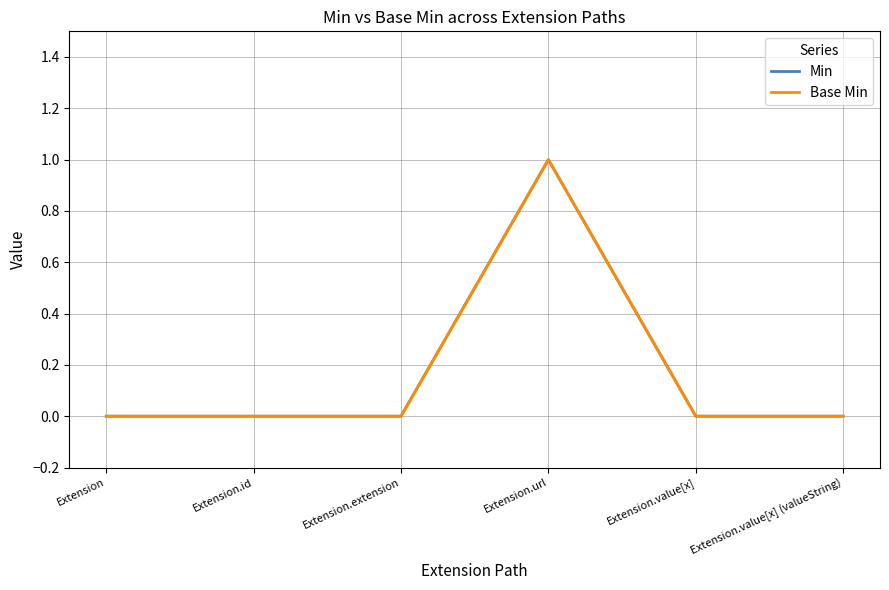

What is the label of the 5th point from the right?

Extension.id